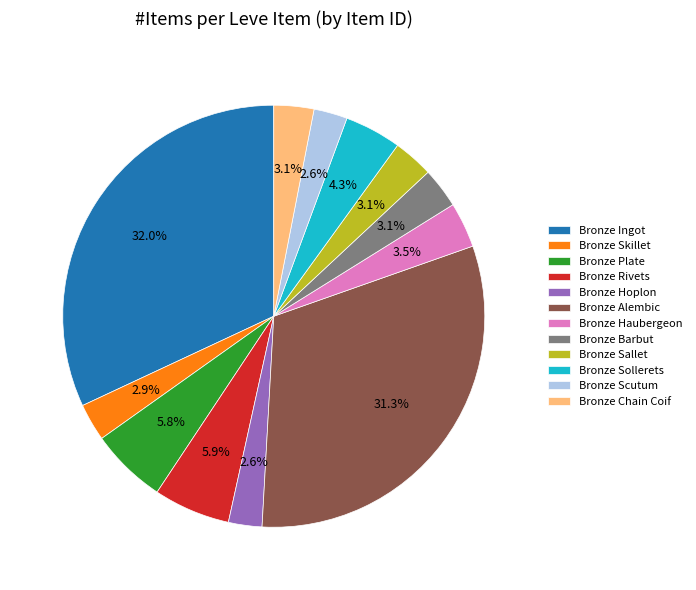

Between Bronze Sollerets and Bronze Barbut, which is larger?

Bronze Sollerets